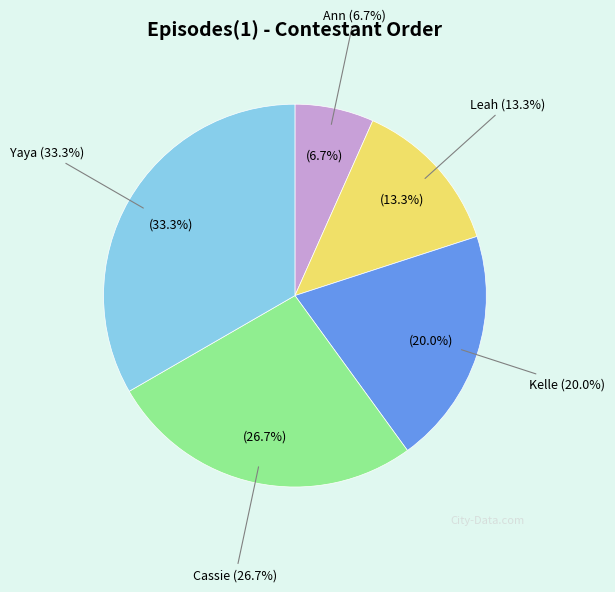

What is the smallest slice in the pie chart?

Ann